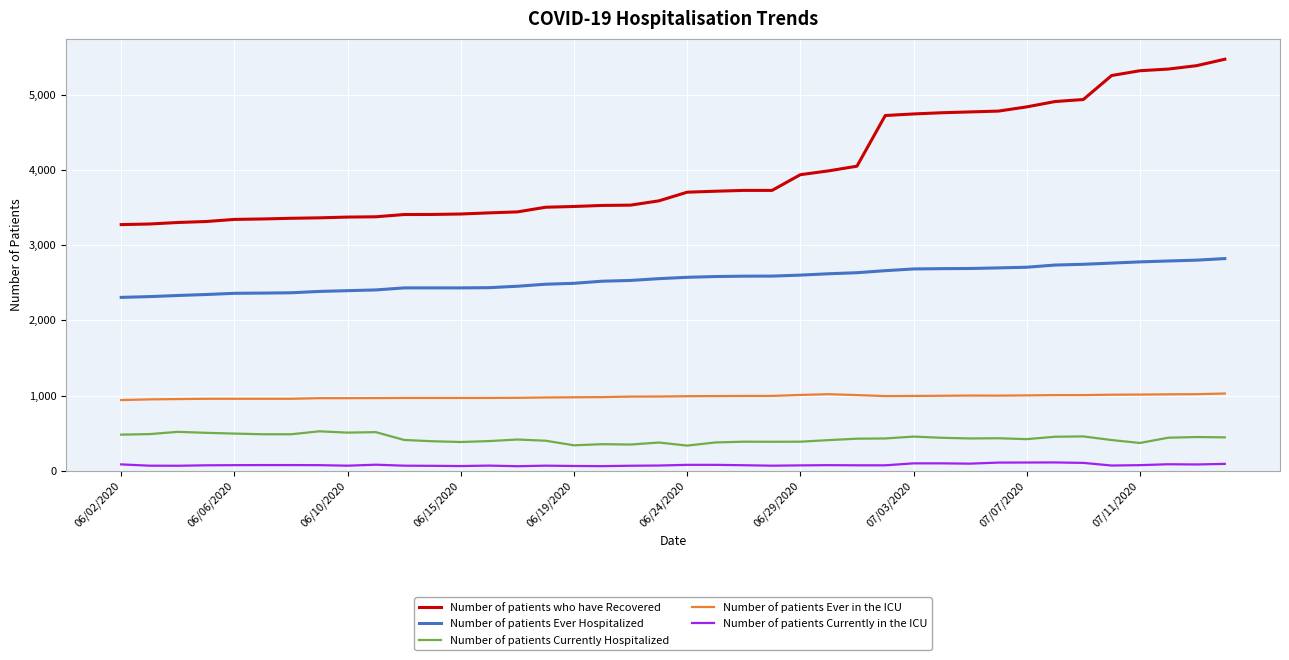

How many lines are shown in the chart?

5